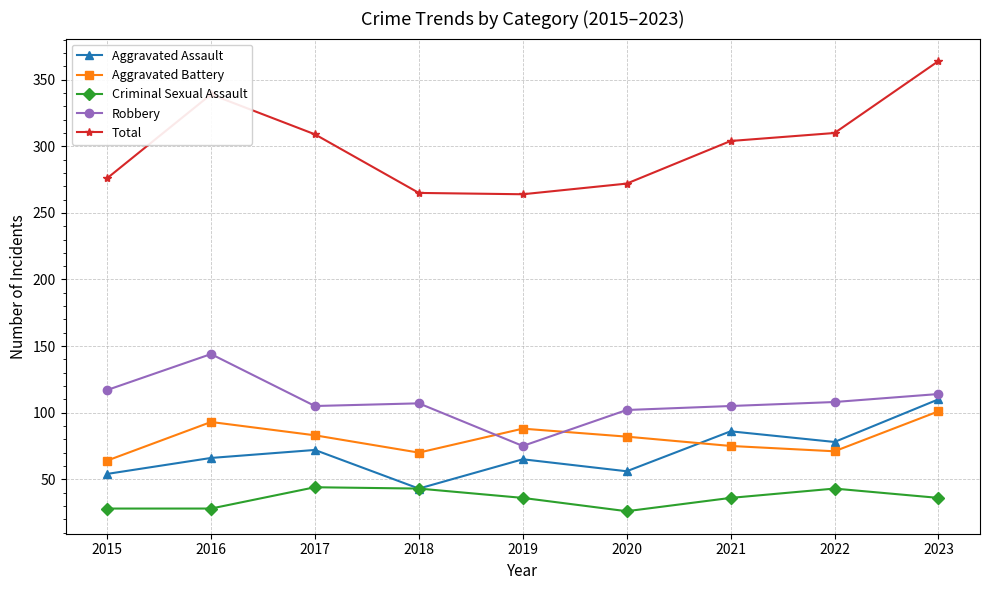

At how many categories does at least one series exceed 128?

9